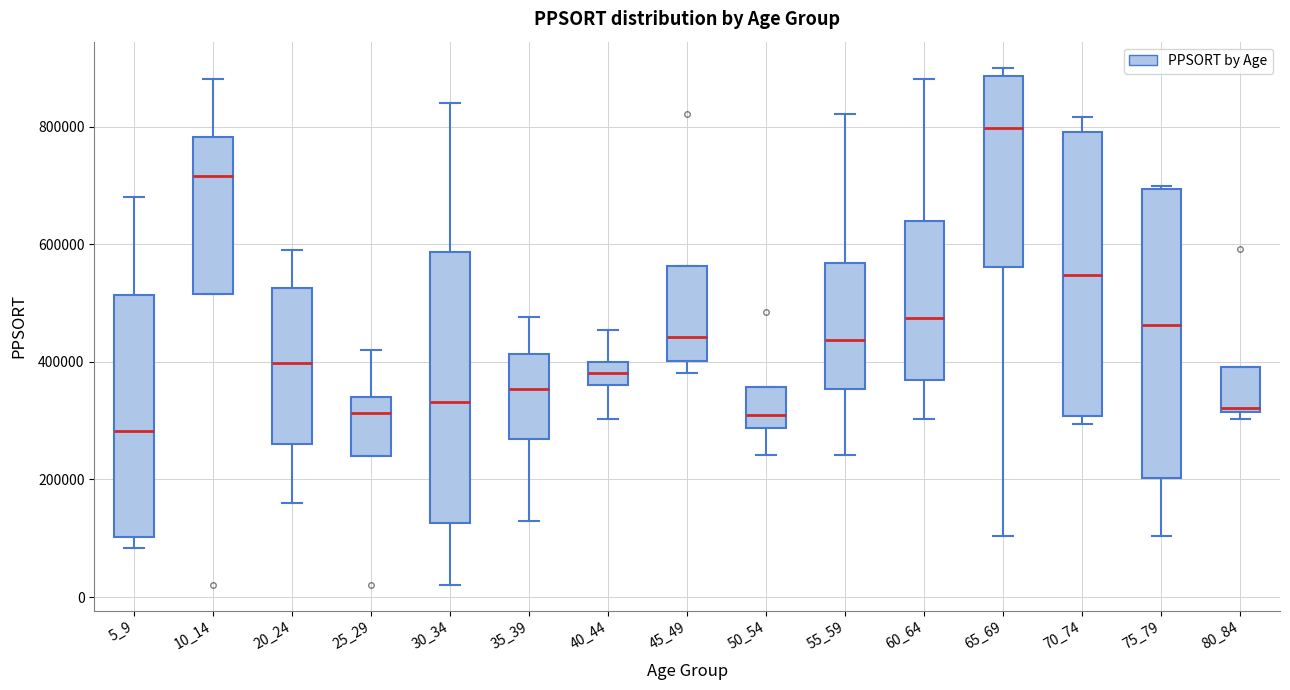

Reading left to right, transcribe this box plot: for each box, give where its median line is, the range the box spans, and where its two whiskers end, as read against the y-axis. The values are not printed on the chart, so give them approximately, as read against the axis.

5_9: median 280000, box 100000 to 520000, whiskers 80000 to 680000
10_14: median 720000, box 520000 to 780000, whiskers 520000 to 880000
20_24: median 400000, box 260000 to 520000, whiskers 160000 to 600000
25_29: median 320000, box 240000 to 340000, whiskers 240000 to 420000
30_34: median 340000, box 120000 to 580000, whiskers 20000 to 840000
35_39: median 360000, box 260000 to 420000, whiskers 120000 to 480000
40_44: median 380000, box 360000 to 400000, whiskers 300000 to 460000
45_49: median 440000, box 400000 to 560000, whiskers 380000 to 560000
50_54: median 300000, box 280000 to 360000, whiskers 240000 to 360000
55_59: median 440000, box 360000 to 560000, whiskers 240000 to 820000
60_64: median 480000, box 360000 to 640000, whiskers 300000 to 880000
65_69: median 800000, box 560000 to 880000, whiskers 100000 to 900000
70_74: median 540000, box 300000 to 800000, whiskers 300000 (just below the box's lower edge) to 820000
75_79: median 460000, box 200000 to 700000, whiskers 100000 to 700000
80_84: median 320000 (just above the box's lower edge), box 320000 to 400000, whiskers 300000 to 400000